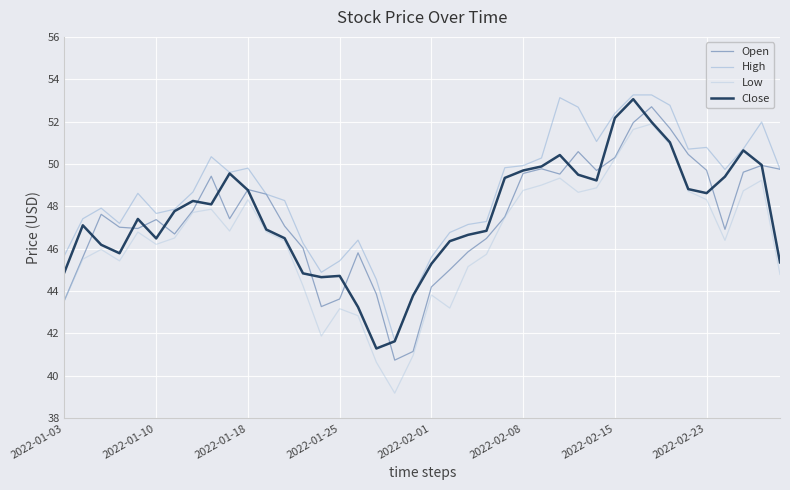

True or false: Low and High cross at least once.

False